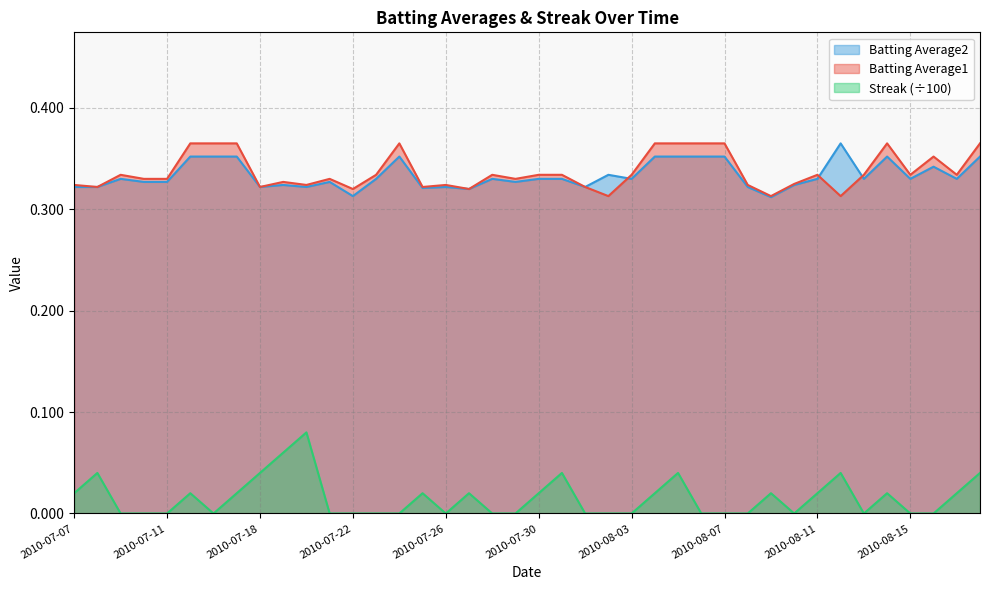

What is the highest value of the Streak series?

0.1